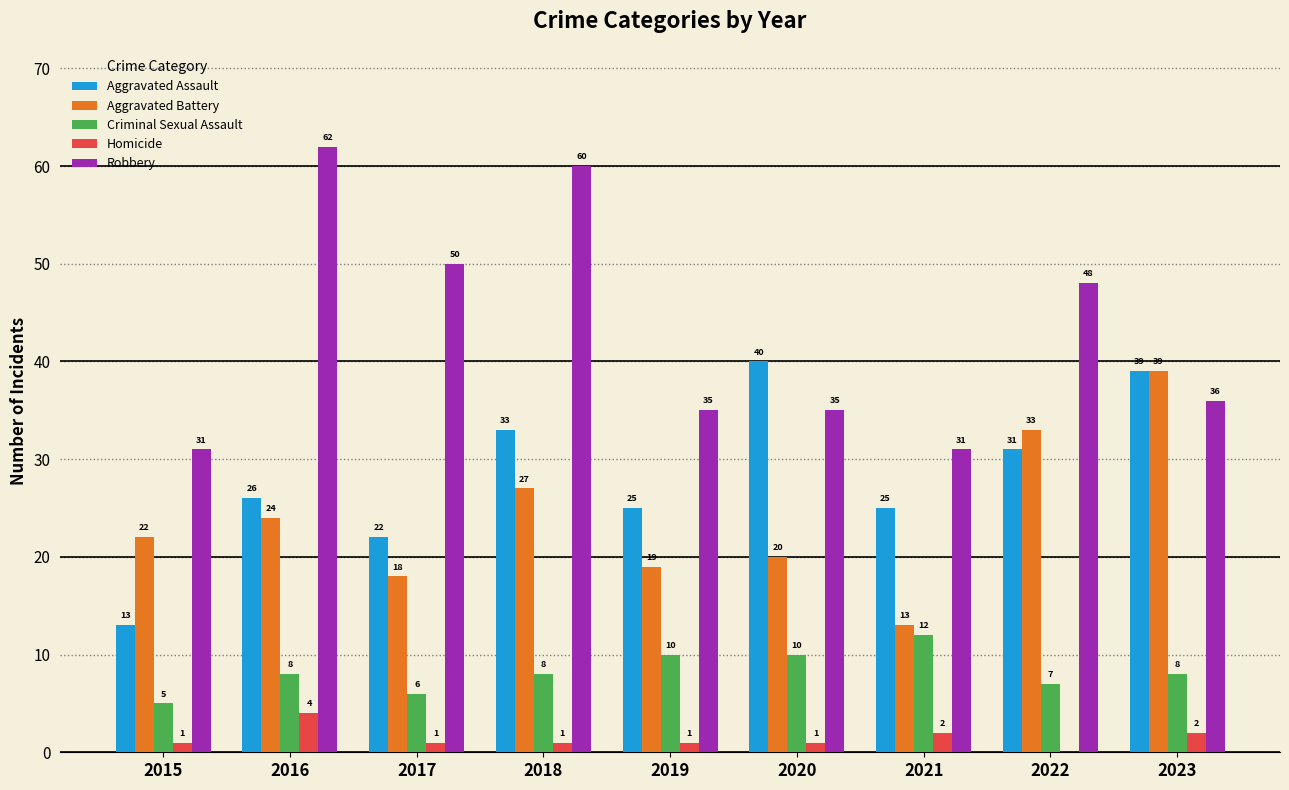

Reading right to left, list all the values displayed in this chart.

Aggravated Assault: 2023=39	2022=31	2021=25	2020=40	2019=25	2018=33	2017=22	2016=26	2015=13
Aggravated Battery: 2023=39	2022=33	2021=13	2020=20	2019=19	2018=27	2017=18	2016=24	2015=22
Criminal Sexual Assault: 2023=8	2022=7	2021=12	2020=10	2019=10	2018=8	2017=6	2016=8	2015=5
Homicide: 2023=2	2022=0	2021=2	2020=1	2019=1	2018=1	2017=1	2016=4	2015=1
Robbery: 2023=36	2022=48	2021=31	2020=35	2019=35	2018=60	2017=50	2016=62	2015=31